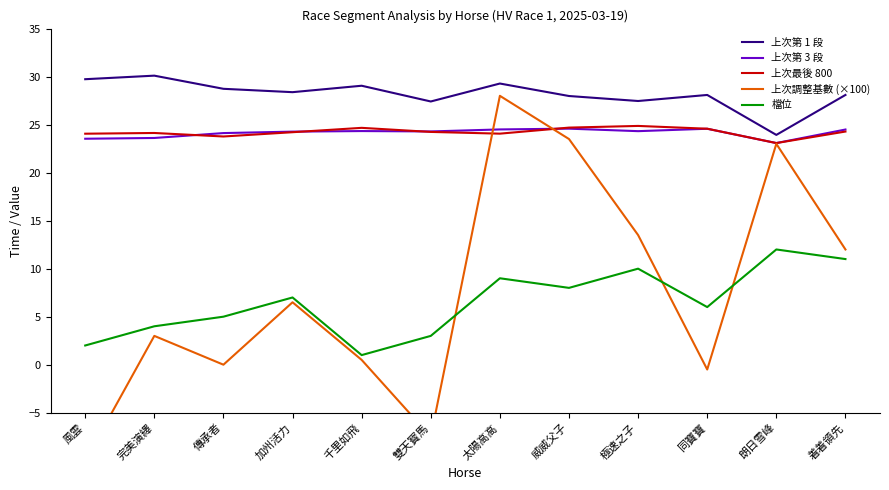

What position from the left is 完美演繹?

2